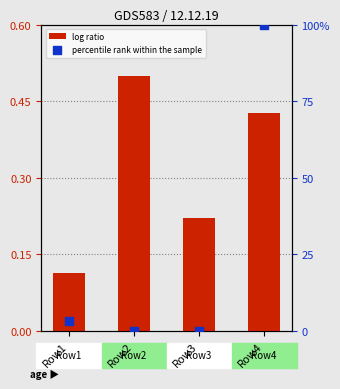

Which series reaches the minimum Y coordinate?

percentile rank within the sample